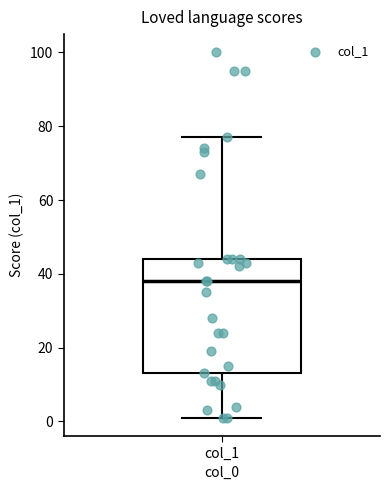

Read this box plot against the y-axis: the position of the median line, the range covered by the box, and the ends of both whiskers. The values are not printed on the chart, so give them approximately, as read against the axis.

median 38, box 14 to 44, whiskers 2 to 78